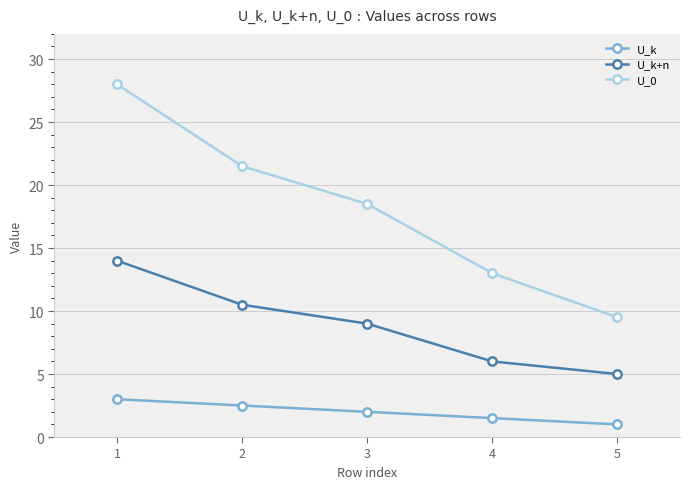

Does the chart have visible grid lines?

Yes